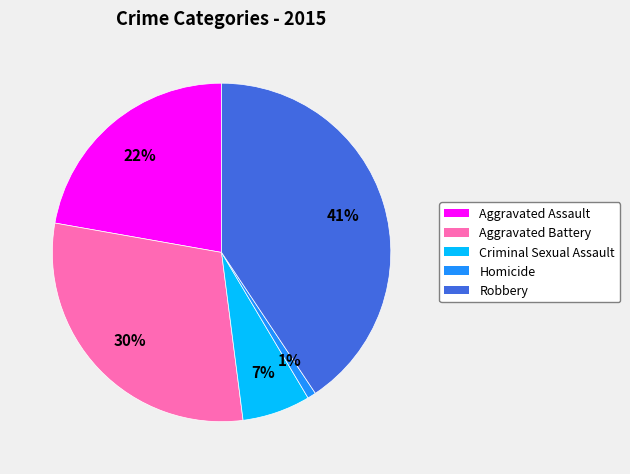

What percentage is the Aggravated Assault slice, to the nearest percent?

22%